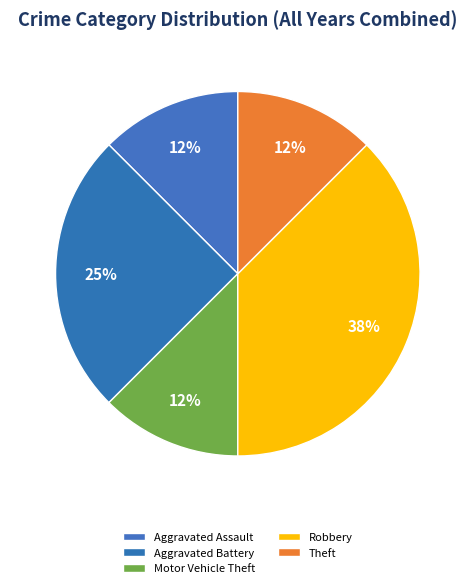

How many slices are in this pie chart?

5